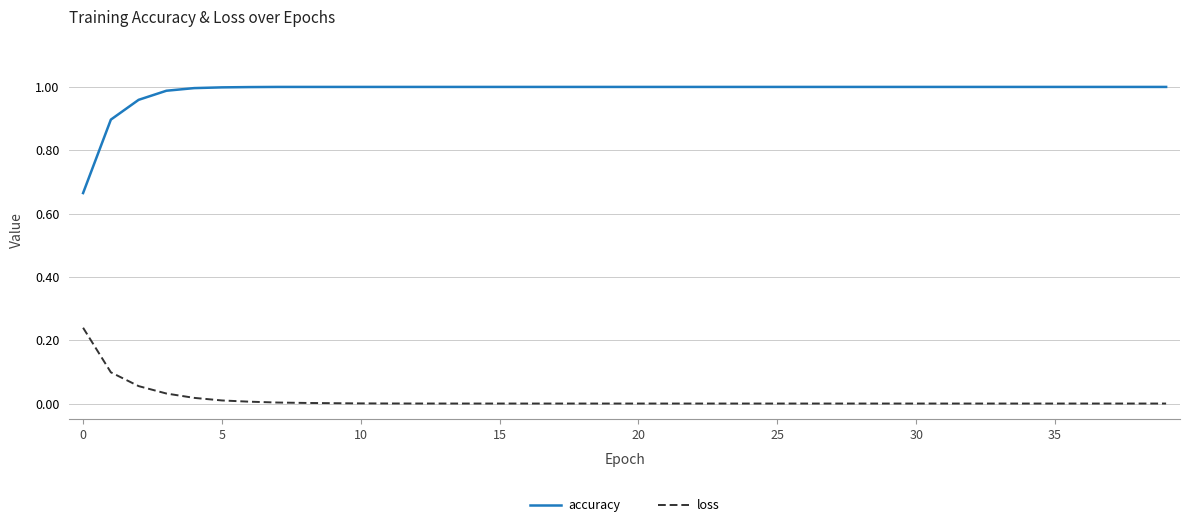

Which series has the largest total across all categories?

accuracy